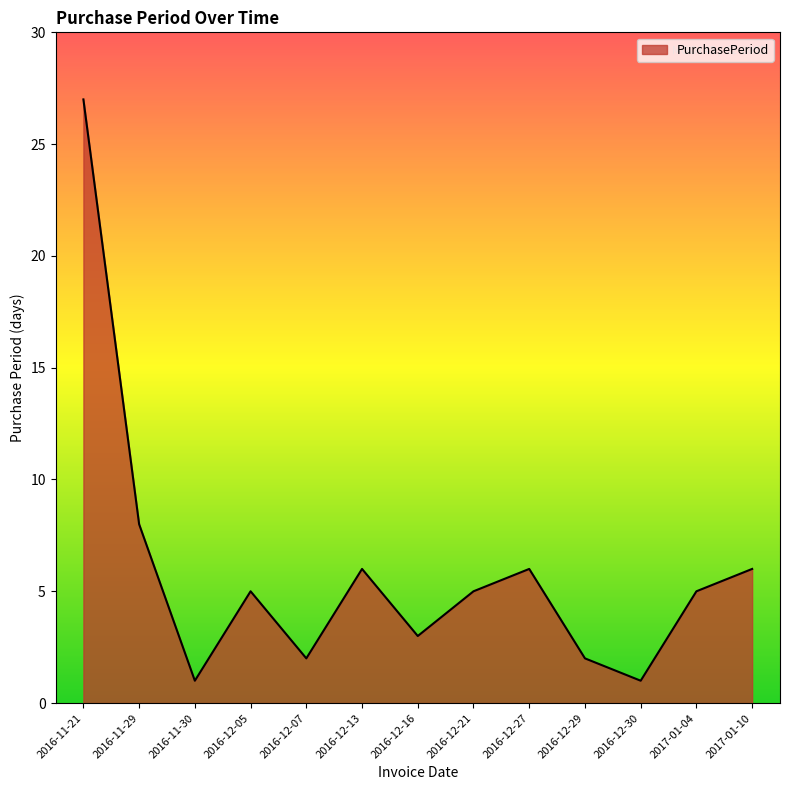

Between 2016-12-07 and 2016-12-21, which is larger?

2016-12-21